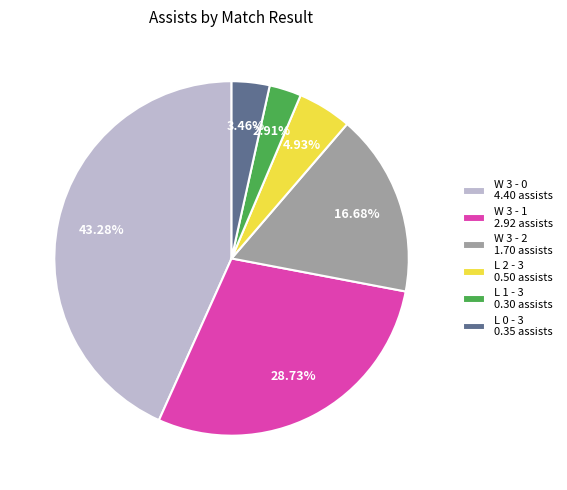

To the nearest percent, what is the average slice percentage?

17%